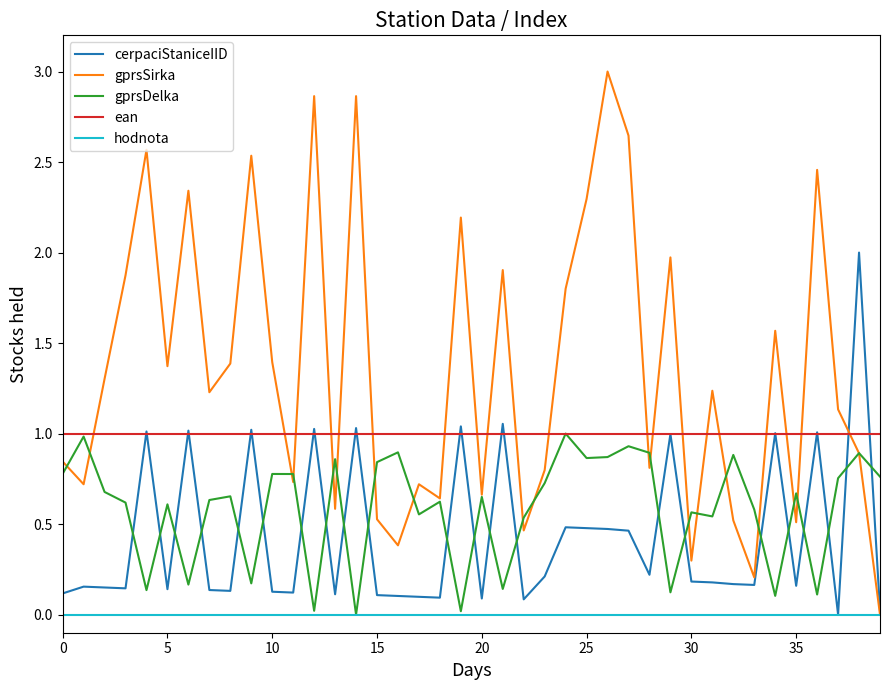

Count the number of data series in this chart.

5